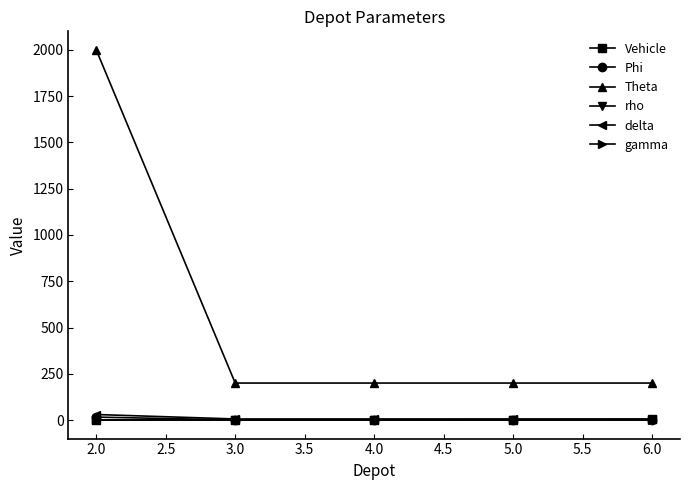

True or false: rho and Theta cross at least once.

False